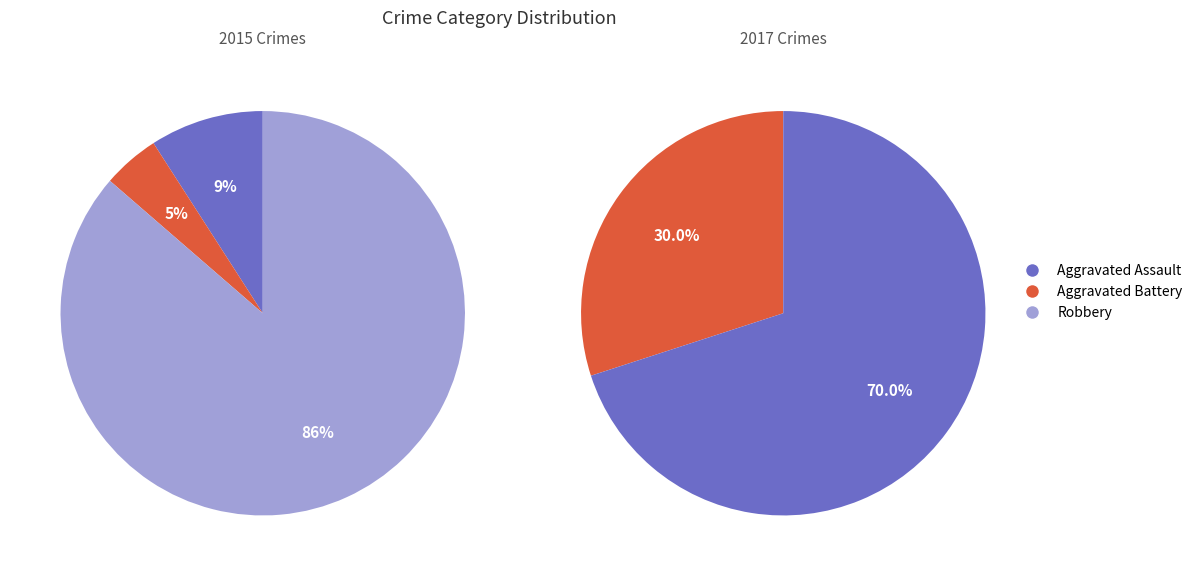

Which has a higher value, Aggravated Assault or Robbery?

Robbery